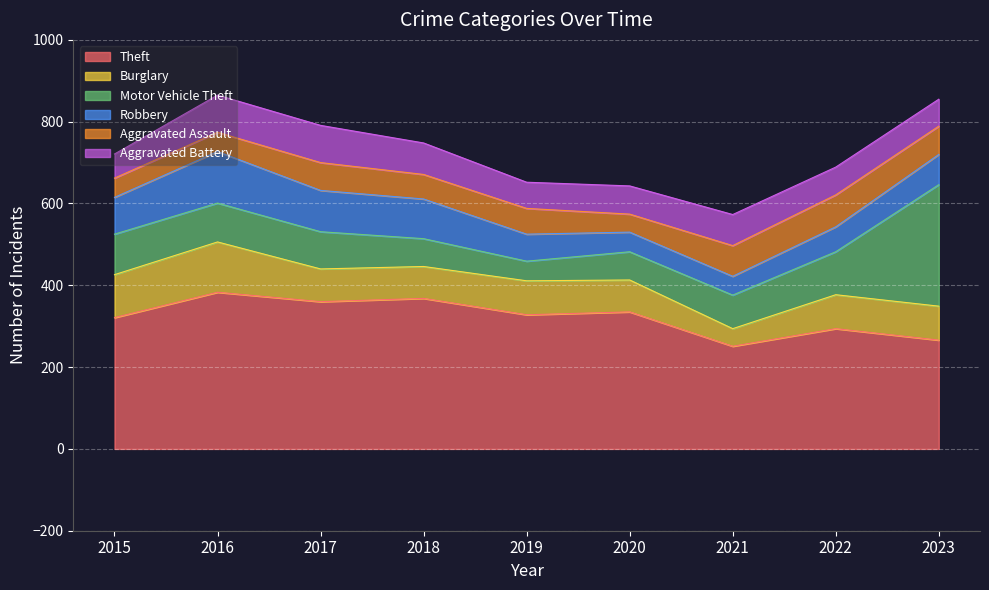

What is the difference between the maximum and minimum values in the Aggravated Assault series?

34